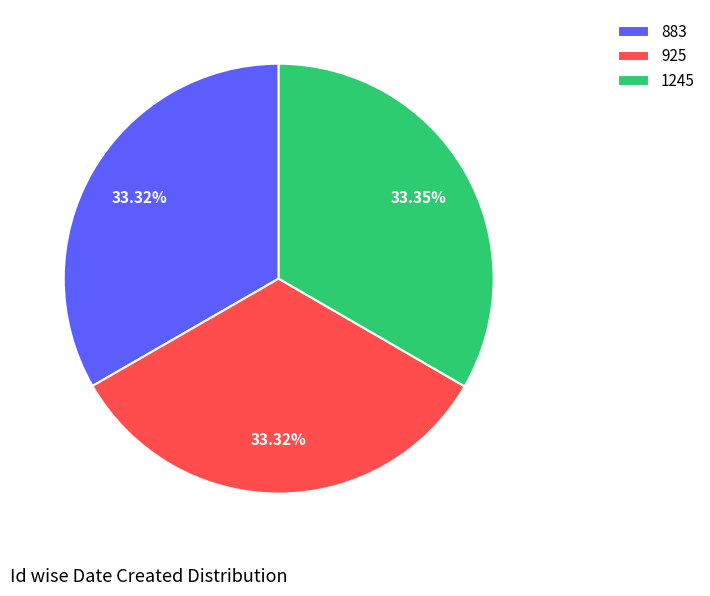

The 925 slice represents 33% of the pie. True or false?

True